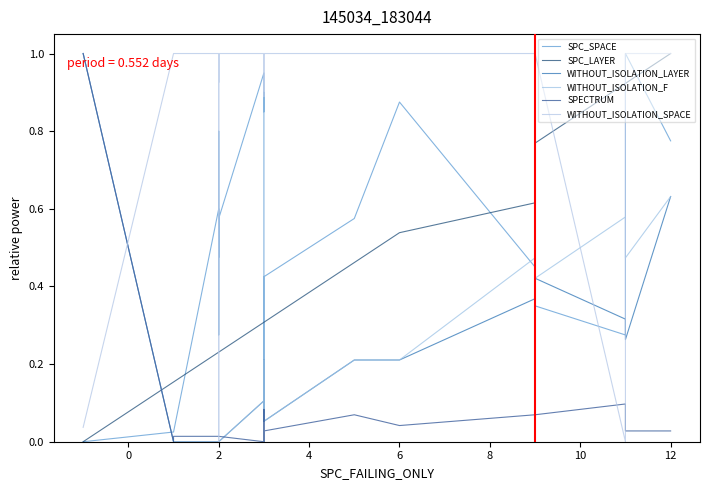

What is the difference between the maximum and minimum values in the WITHOUT_ISOLATION_F series?

1.0